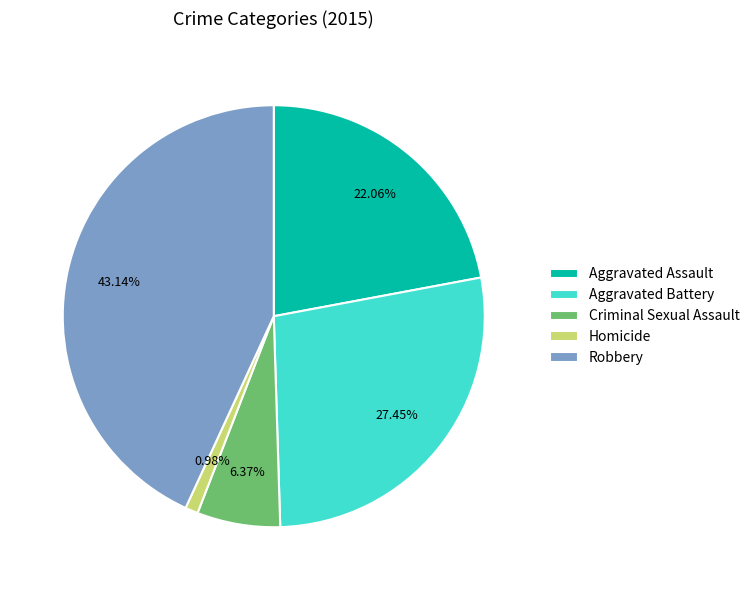

The Robbery slice represents 54% of the pie. True or false?

False